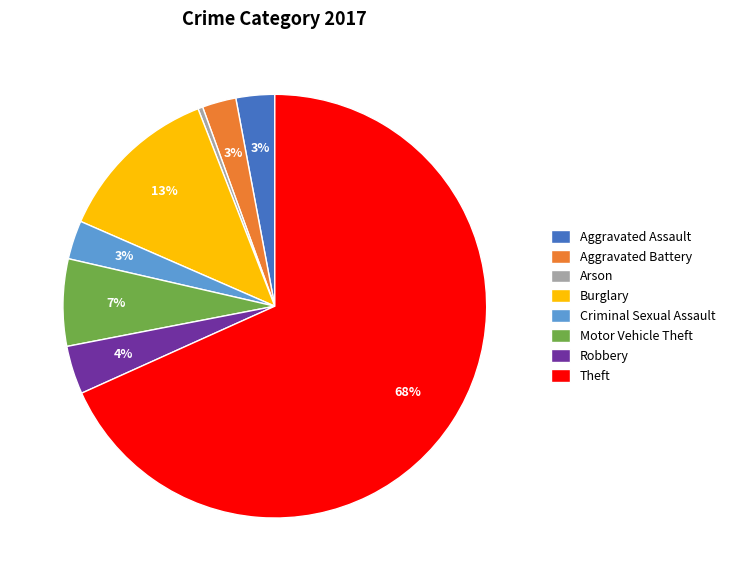

To the nearest percent, what is the average slice percentage?

12%